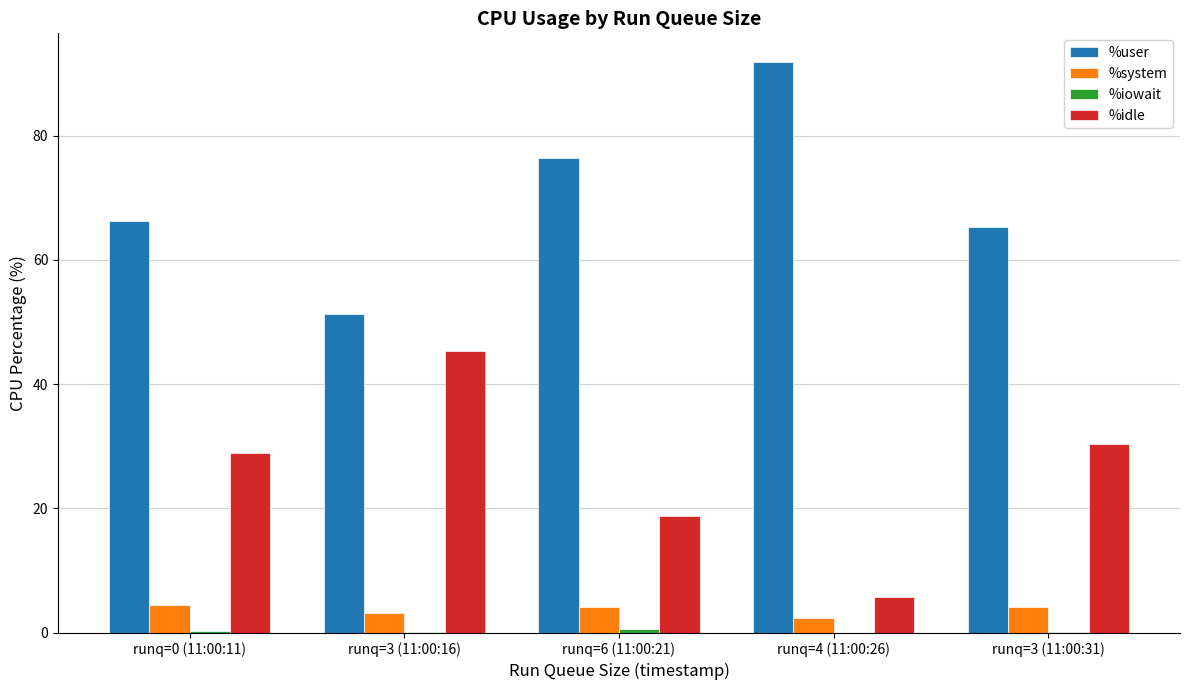

Which series has the largest total across all categories?

%user